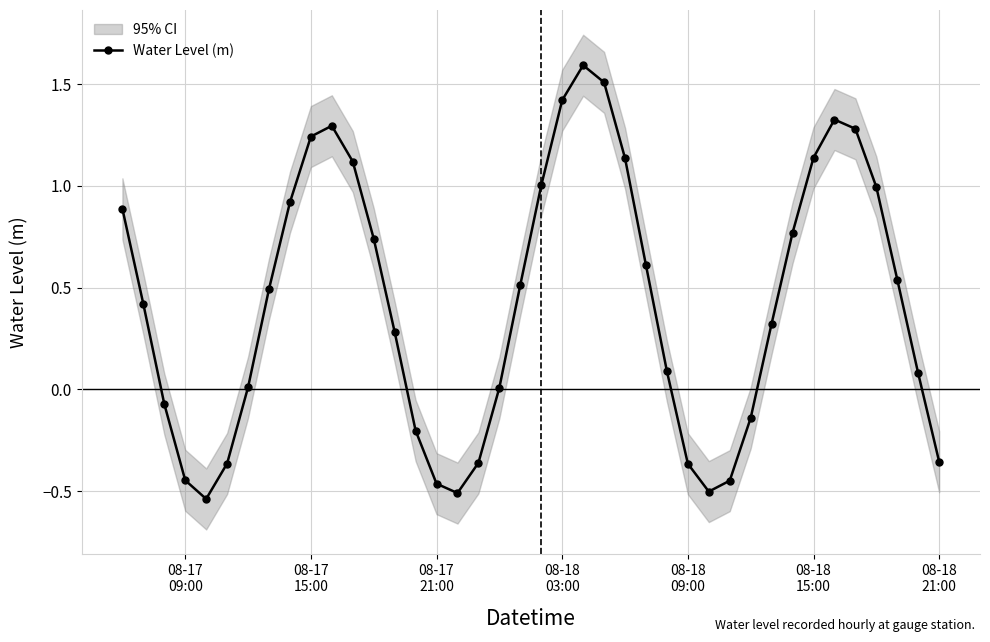

How many interior local peaks does the Water Level (m) series have?

3